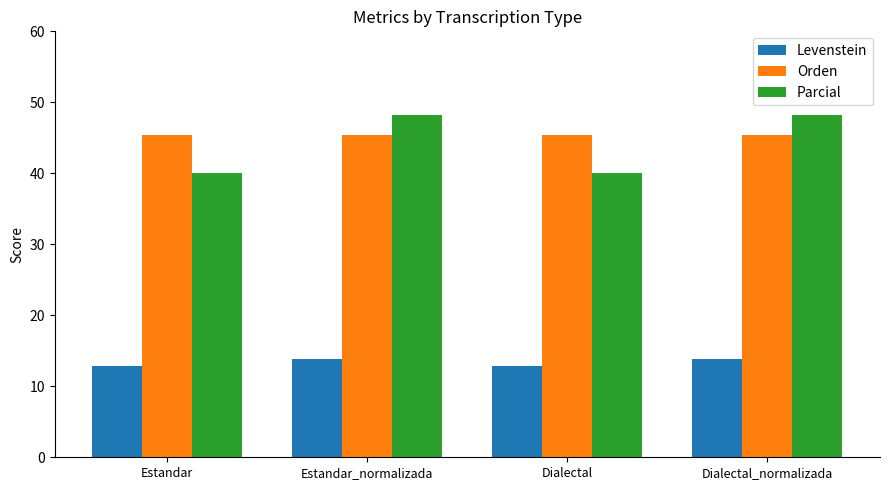

What is the label of the 2nd bar from the right?

Dialectal